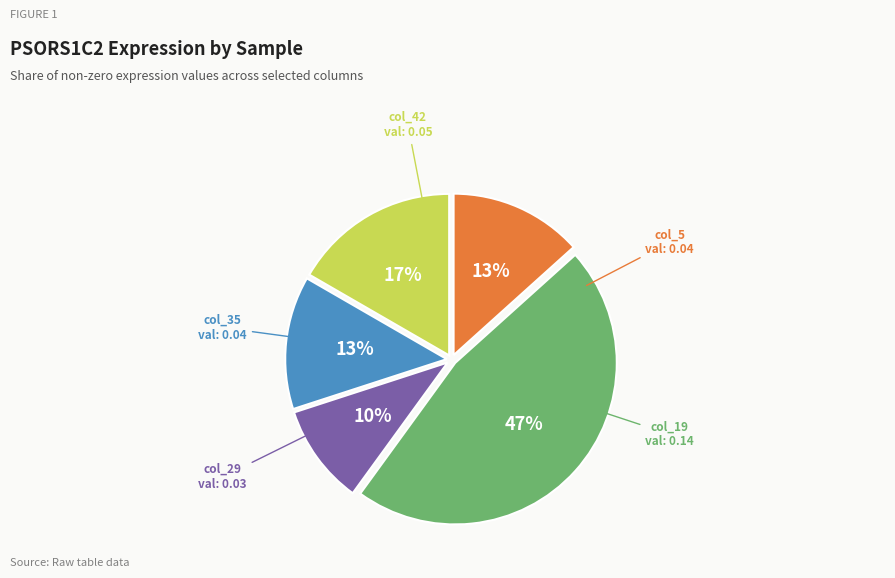

To the nearest percent, what is the average slice percentage?

20%